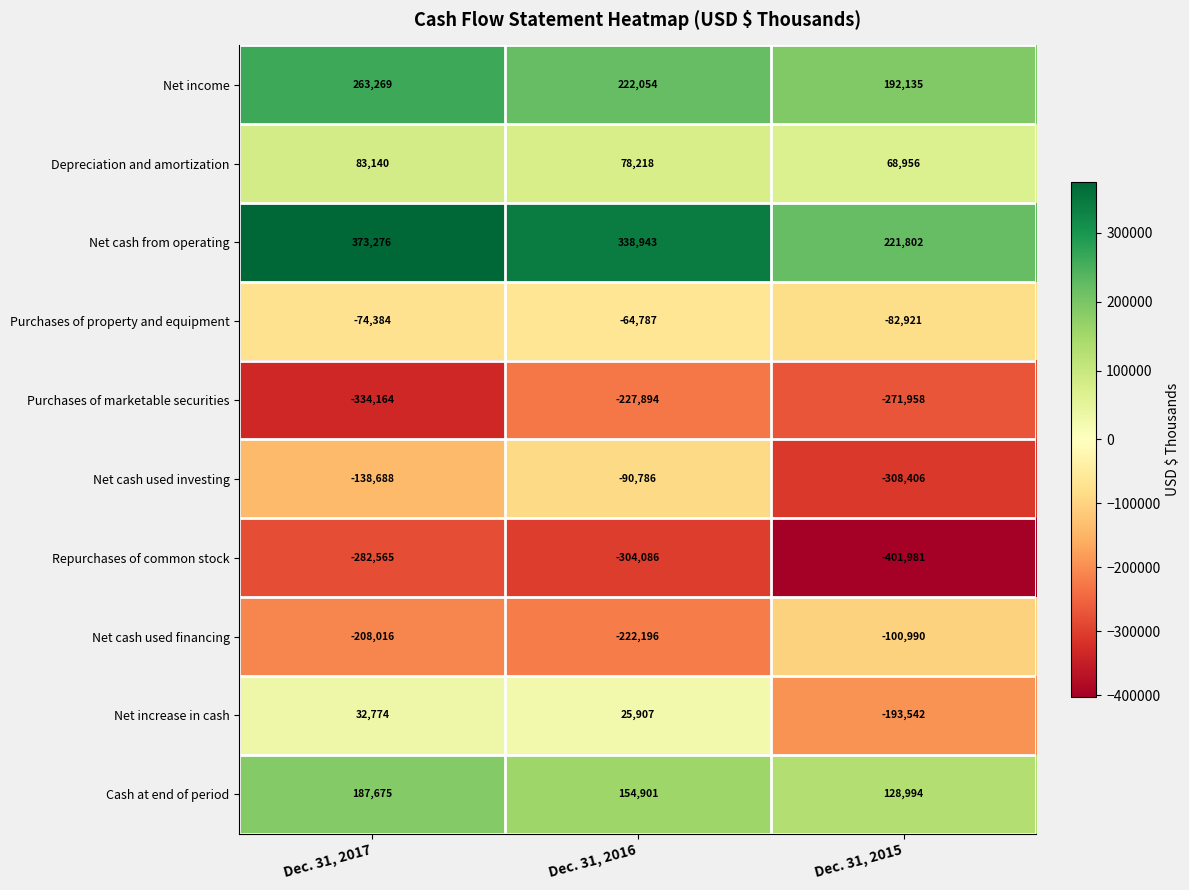

What is the minimum value shown in the chart?

-401981